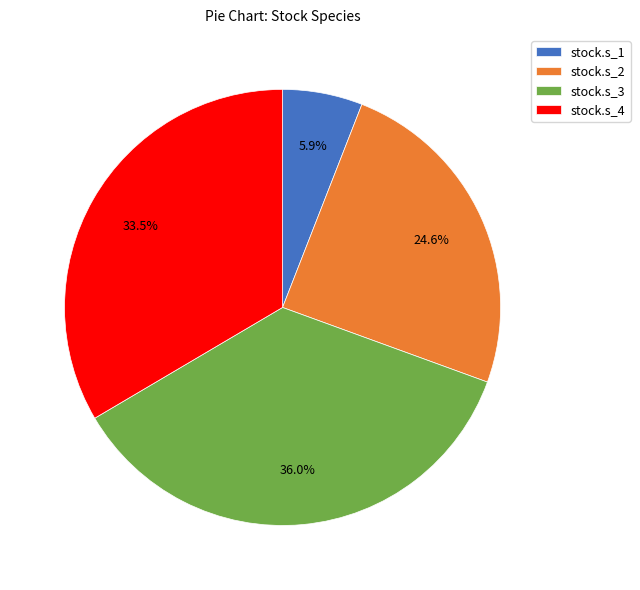

Which has a higher value, stock.s_3 or stock.s_4?

stock.s_3